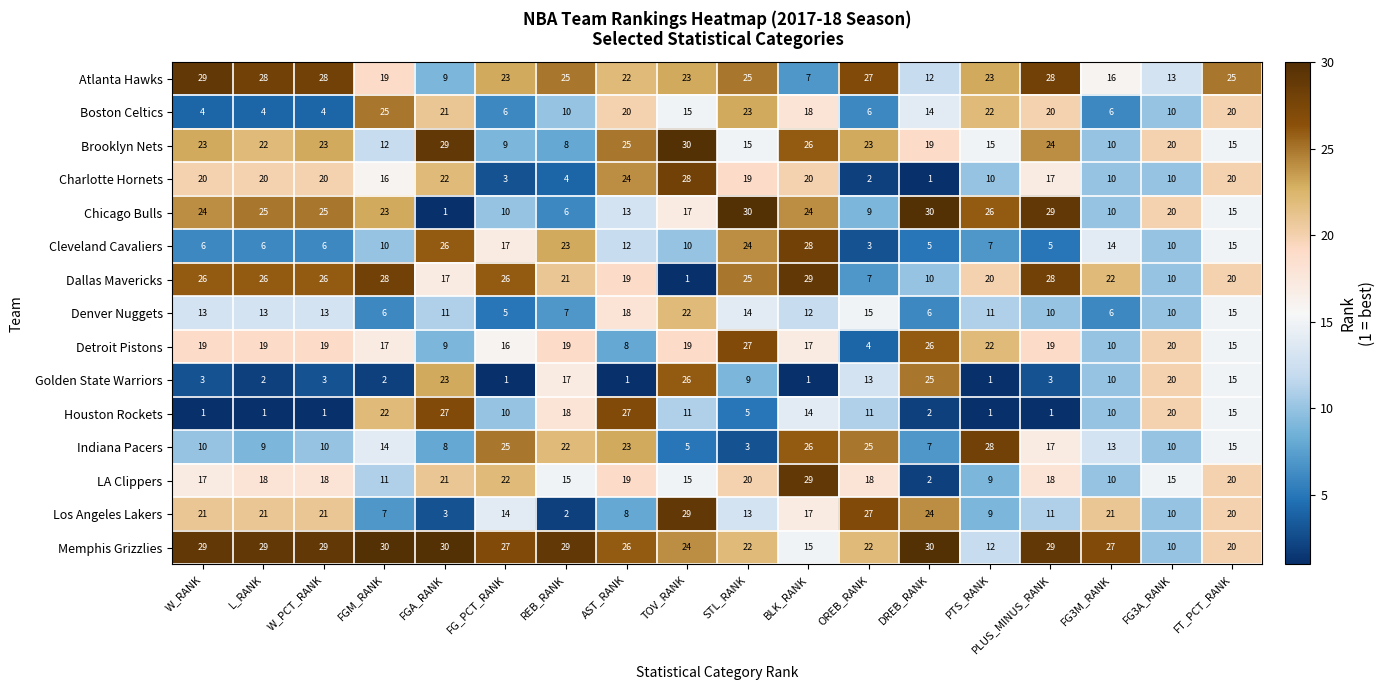

The Chicago Bulls series shows 9 at REB_RANK. True or false?

False